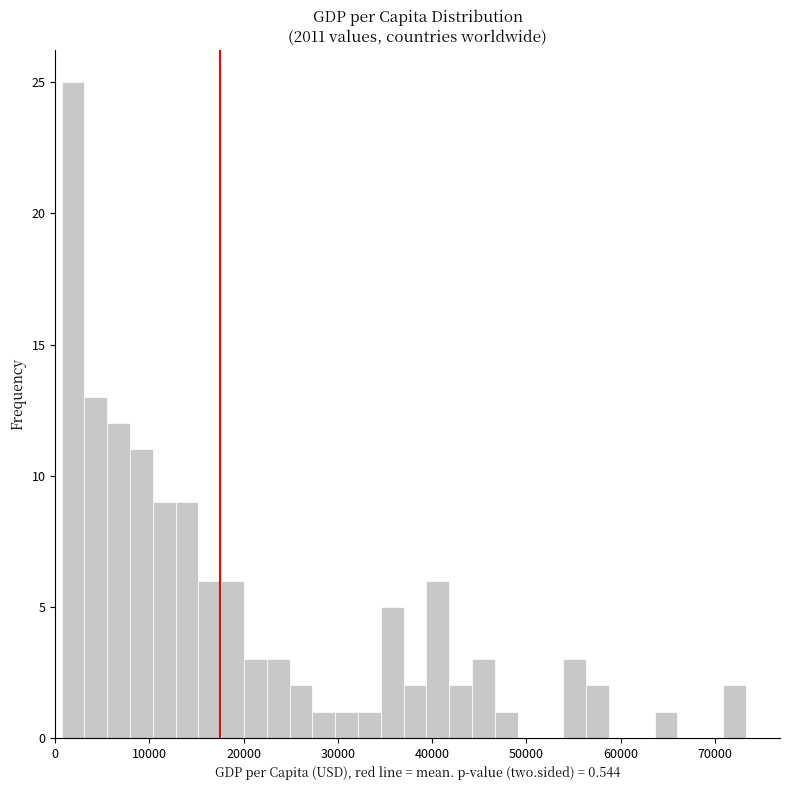

Around what value on the x-axis is the tallest bar? Give the approximate position of its centre, as read against the axis.

2000